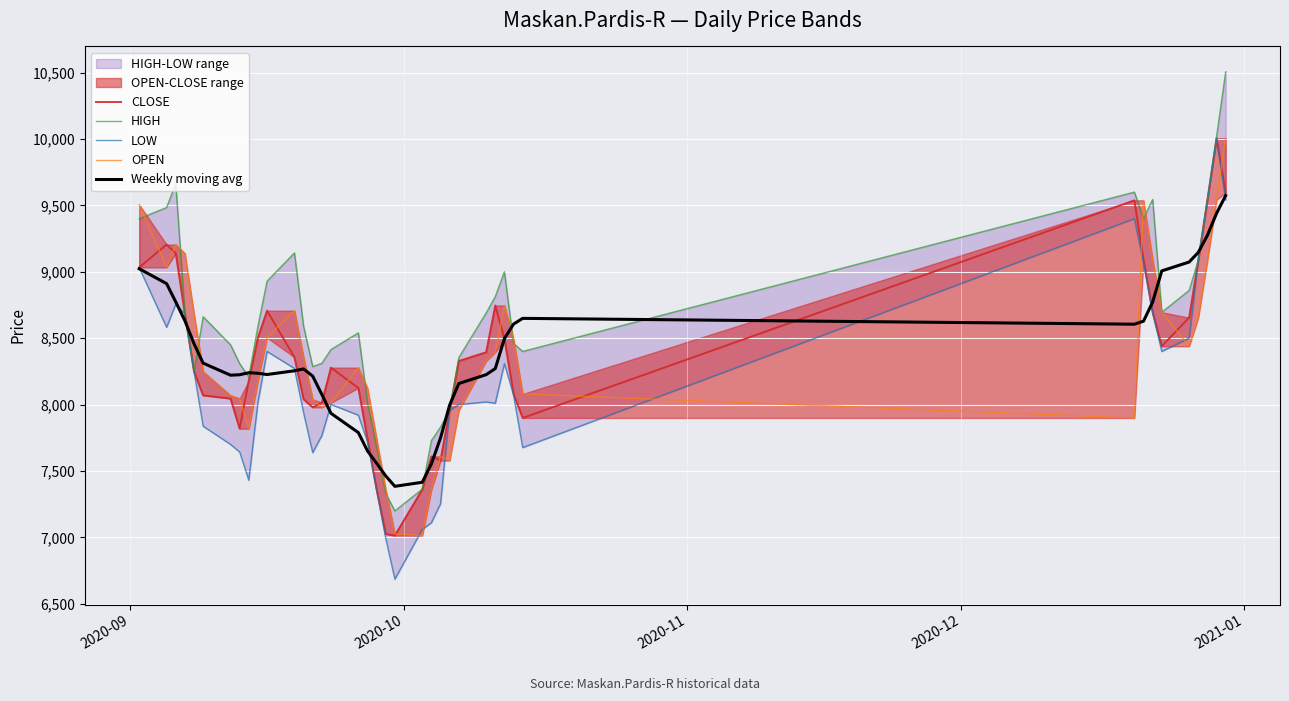

What is the maximum value for Weekly moving avg?

9574.6